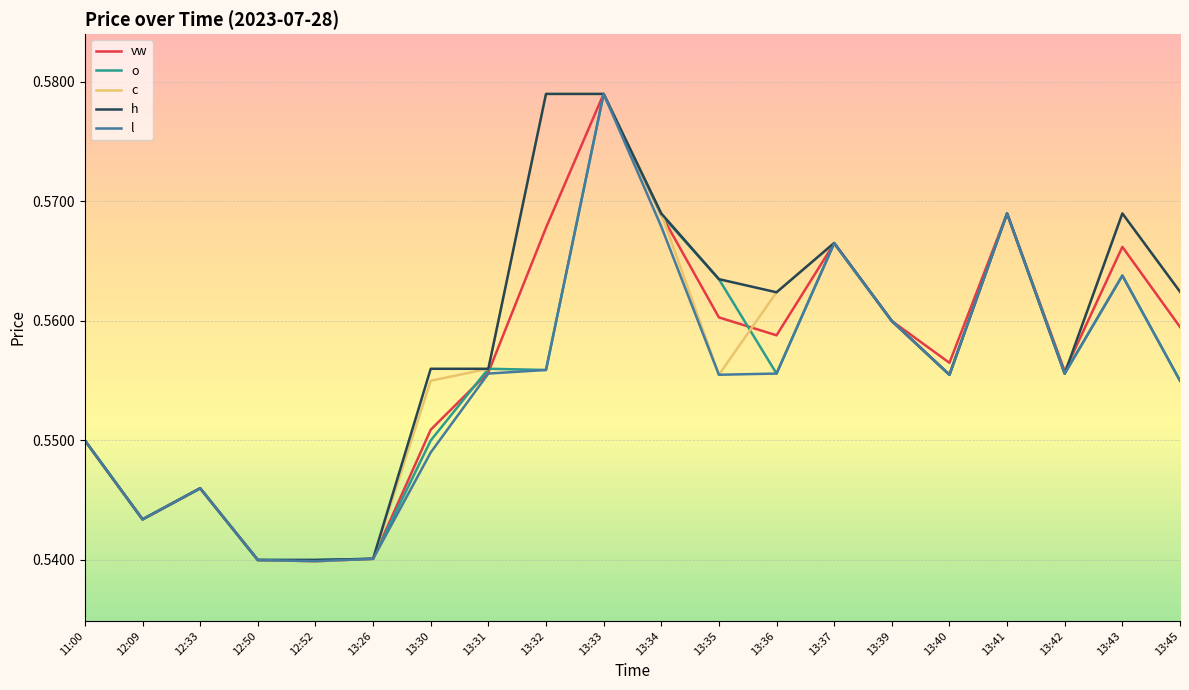

The vw series shows 0.8 at 13:45. True or false?

False